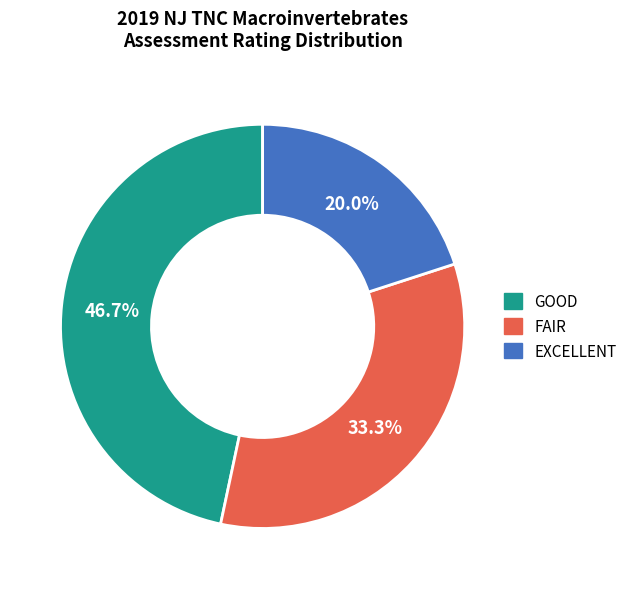

Does any single category account for the majority?

No